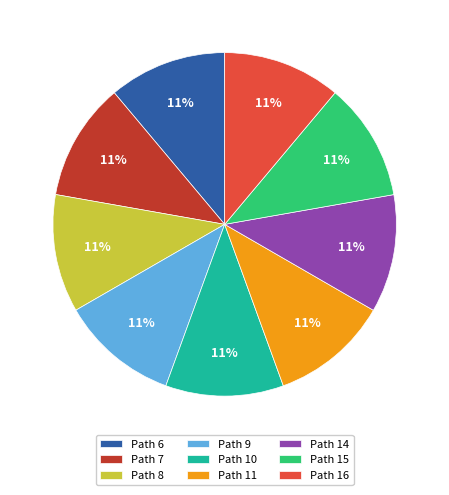

Does any single category account for the majority?

No